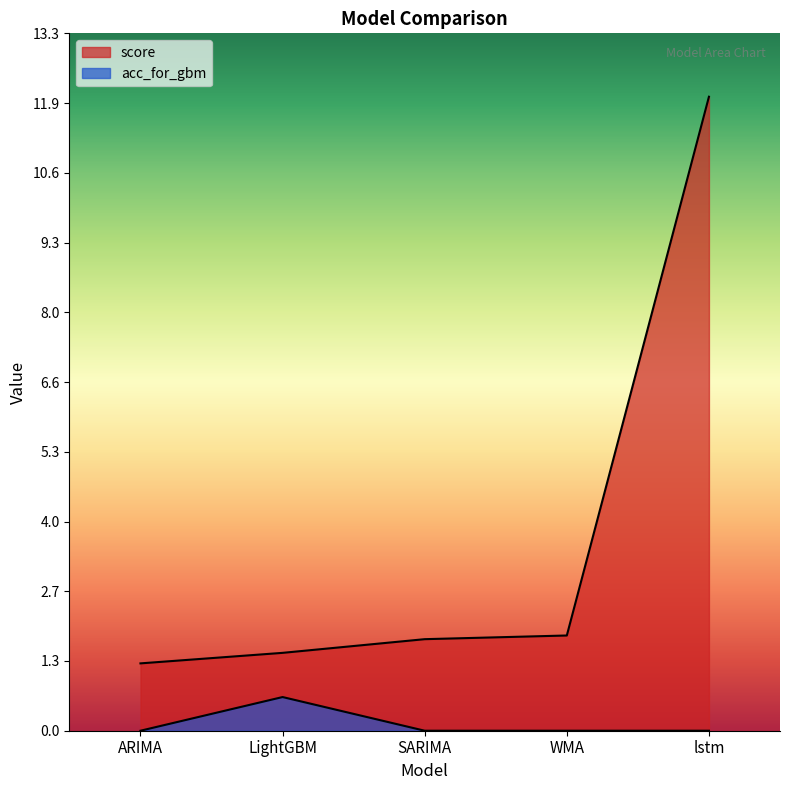

What is the label of the 4th point from the right?

LightGBM